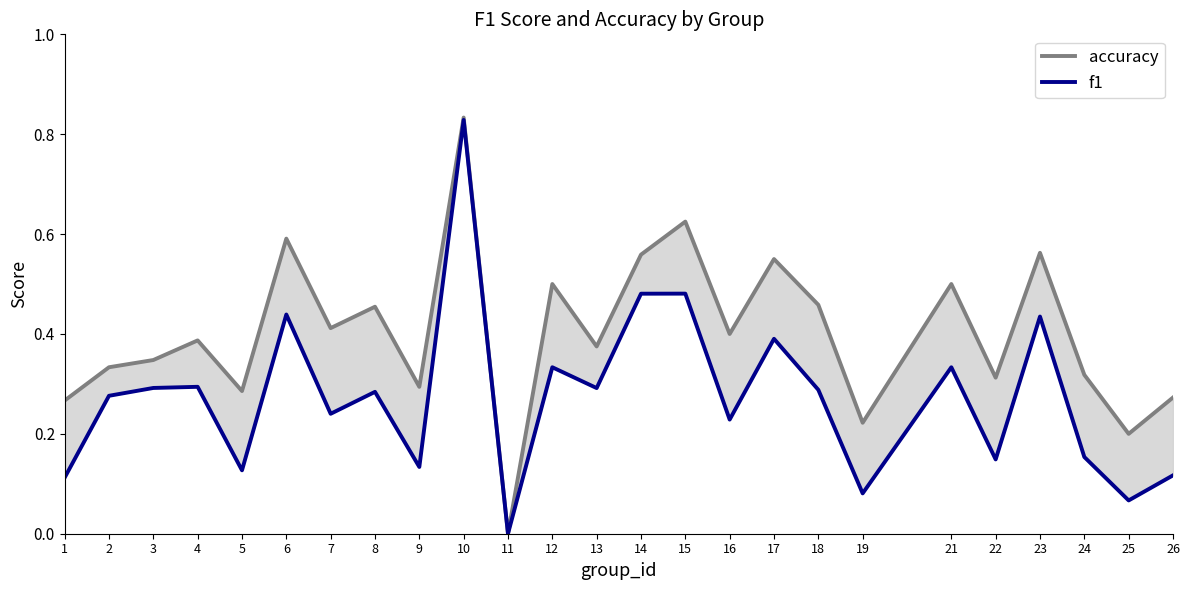

The value of accuracy at 19 is 0.1. True or false?

False